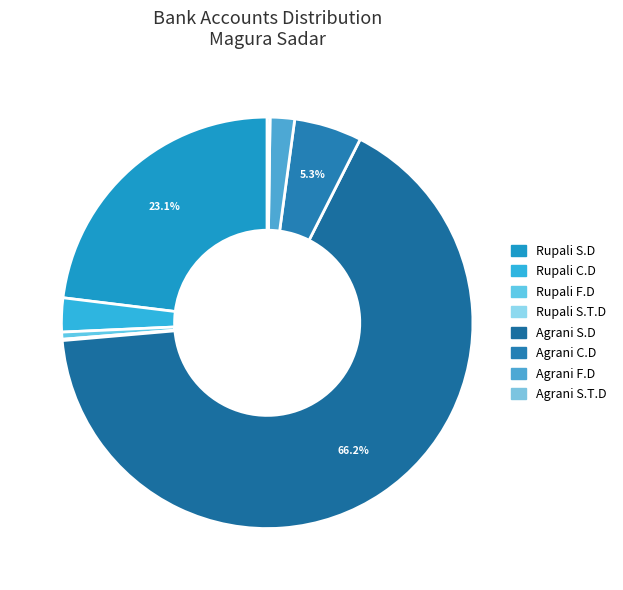

What is the smallest slice in the pie chart?

Rupali S.T.D